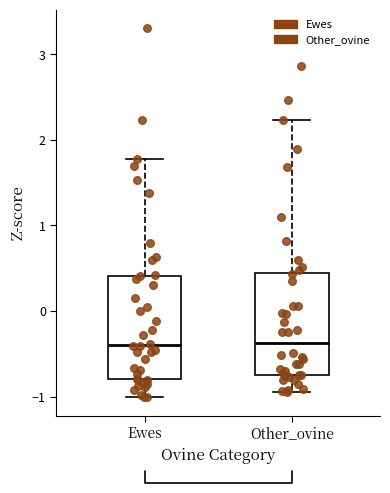

Reading left to right, read every box against the y-axis: the position of its median line, the range the box covers, and the ends of its whiskers. The values are not printed on the chart, so give them approximately, as read against the axis.

Ewes: median -0.4, box -0.8 to 0.4, whiskers -1.0 to 1.8
Other_ovine: median -0.4, box -0.7 to 0.4, whiskers -0.9 to 2.2